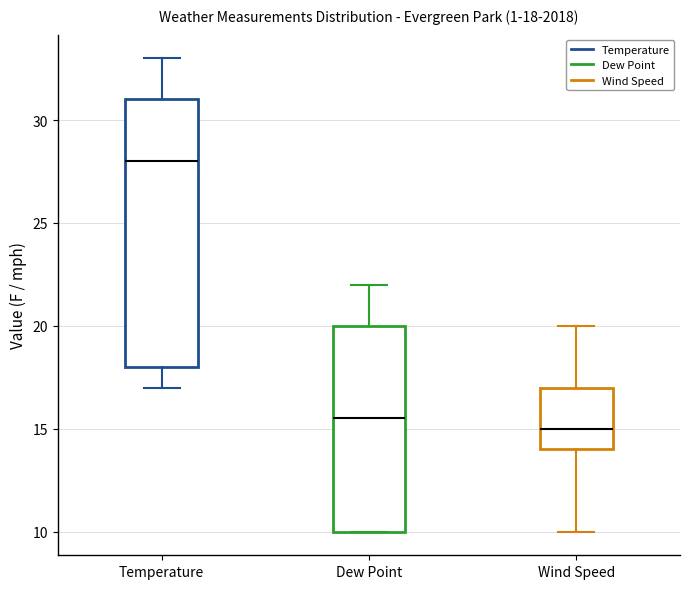

Which box's median line is the highest?

Temperature